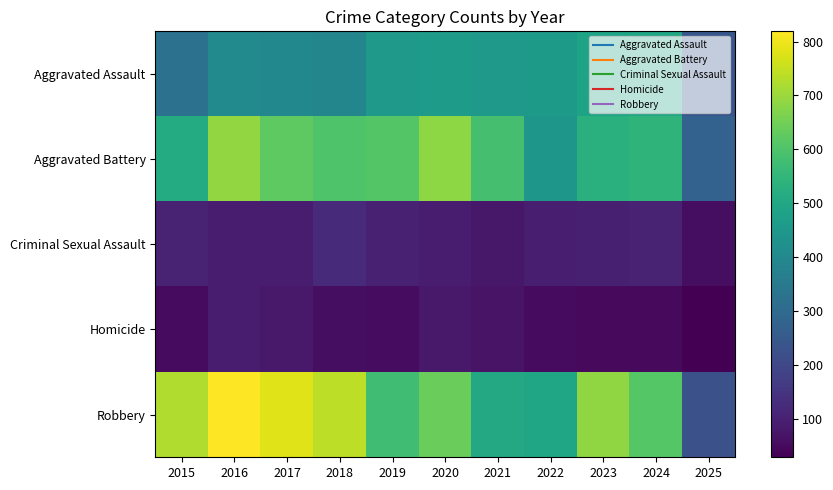

Which series has the largest total across all categories?

Robbery